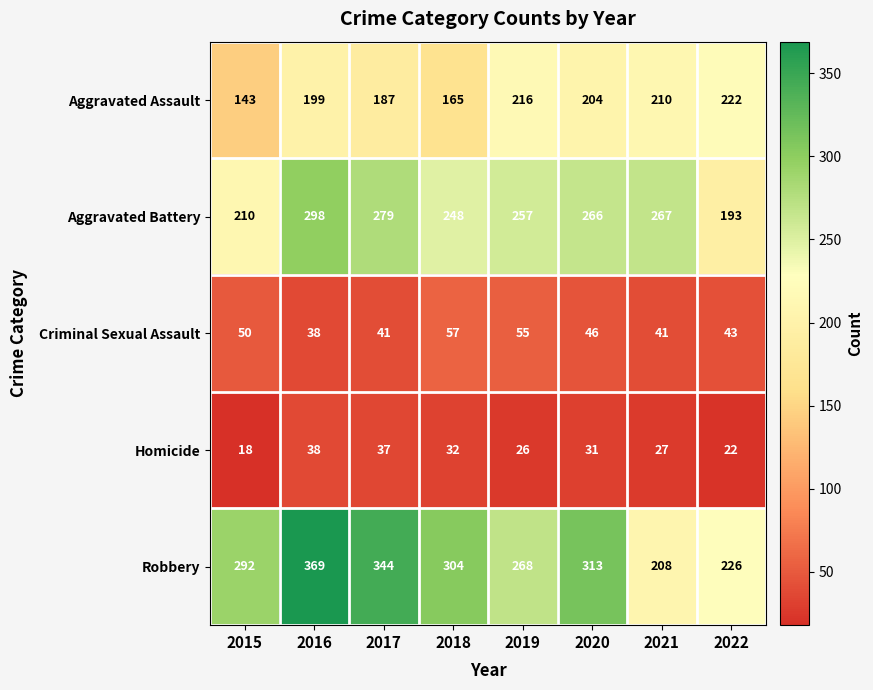

How many series are shown in this chart?

5